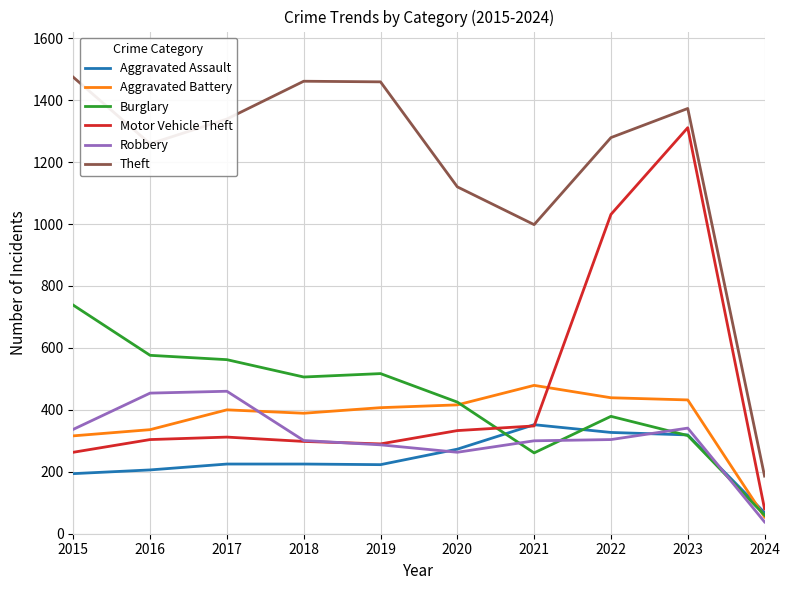

What is the greatest value displayed?

1474